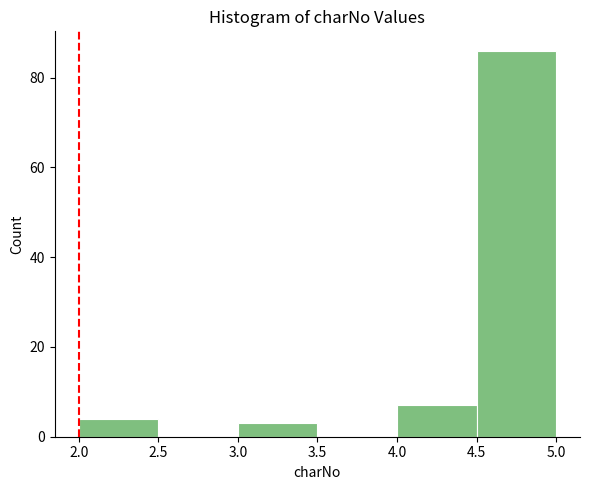

Reading left to right, transcribe this chart: for each bar, give the range it covers on the x-axis and its height. The values are not printed on the chart, so give them approximately, as read against the axis.

2.0 to 2.5: 4
2.5 to 3.0: 0
3.0 to 3.5: 4
3.5 to 4.0: 0
4.0 to 4.5: 8
4.5 to 5.0: 86